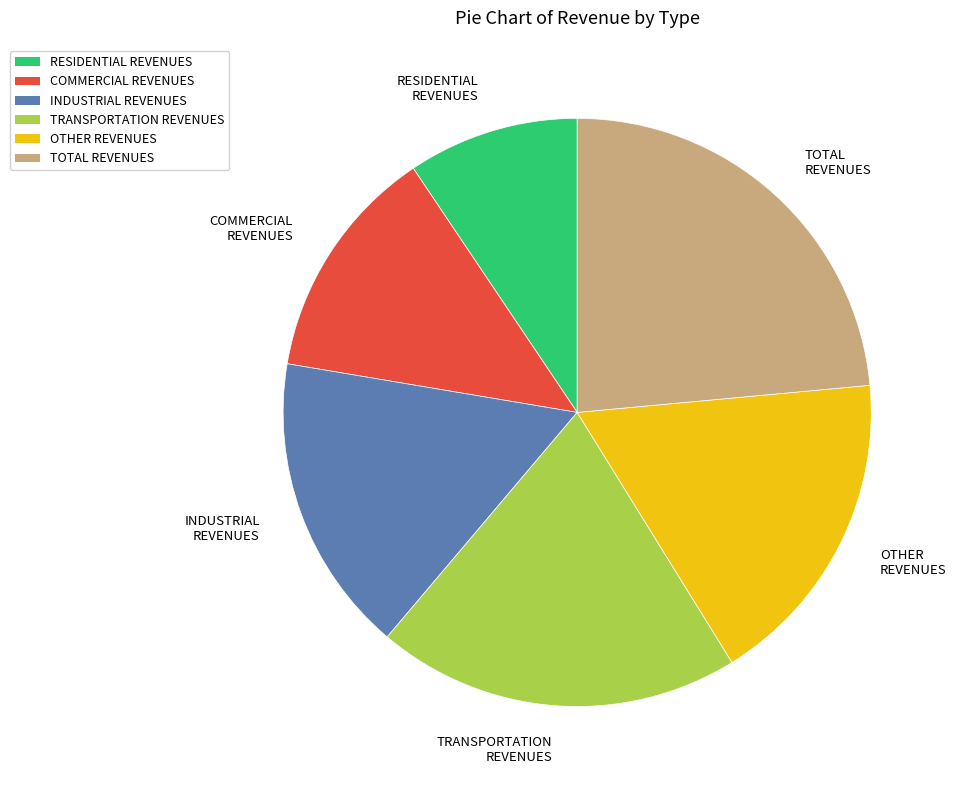

Is there a majority slice in this chart?

No